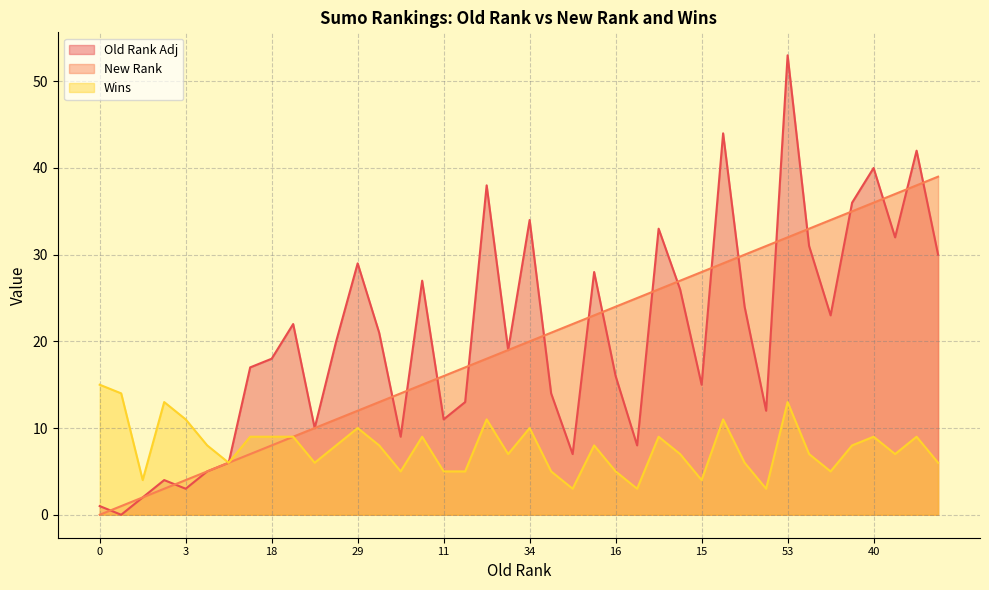

True or false: Old Rank Adj and Wins cross at least once.

False